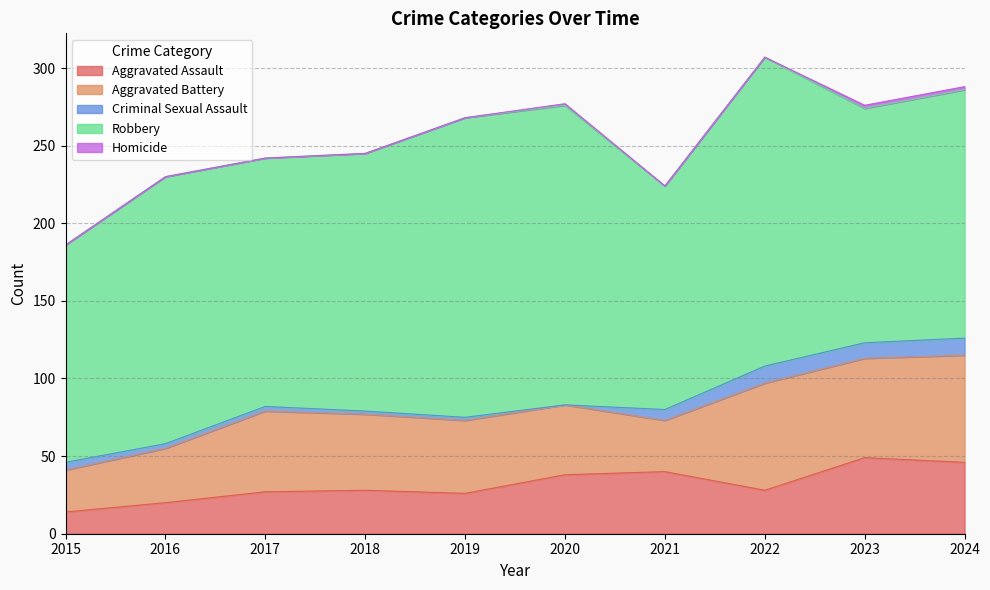

Reading left to right, list all the values displayed in this chart.

Aggravated Assault: 14	20	27	28	26	38	40	28	49	46
Aggravated Battery: 27	35	52	49	47	45	33	69	64	69
Criminal Sexual Assault: 5	3	3	2	2	0	7	11	10	11
Robbery: 140	172	160	166	193	193	144	199	151	160
Homicide: 0	0	0	0	0	1	0	0	2	2